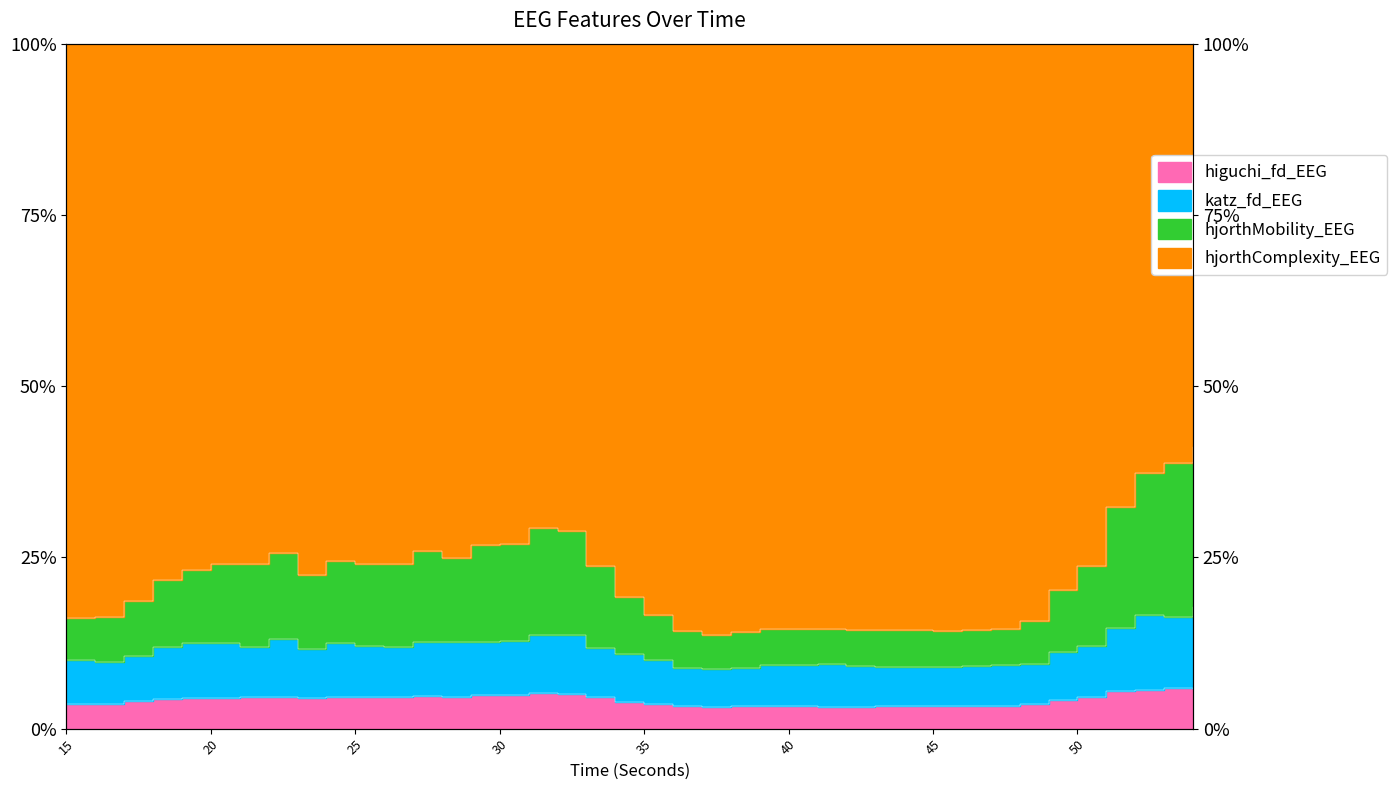

How many categories are shown in the chart?

40